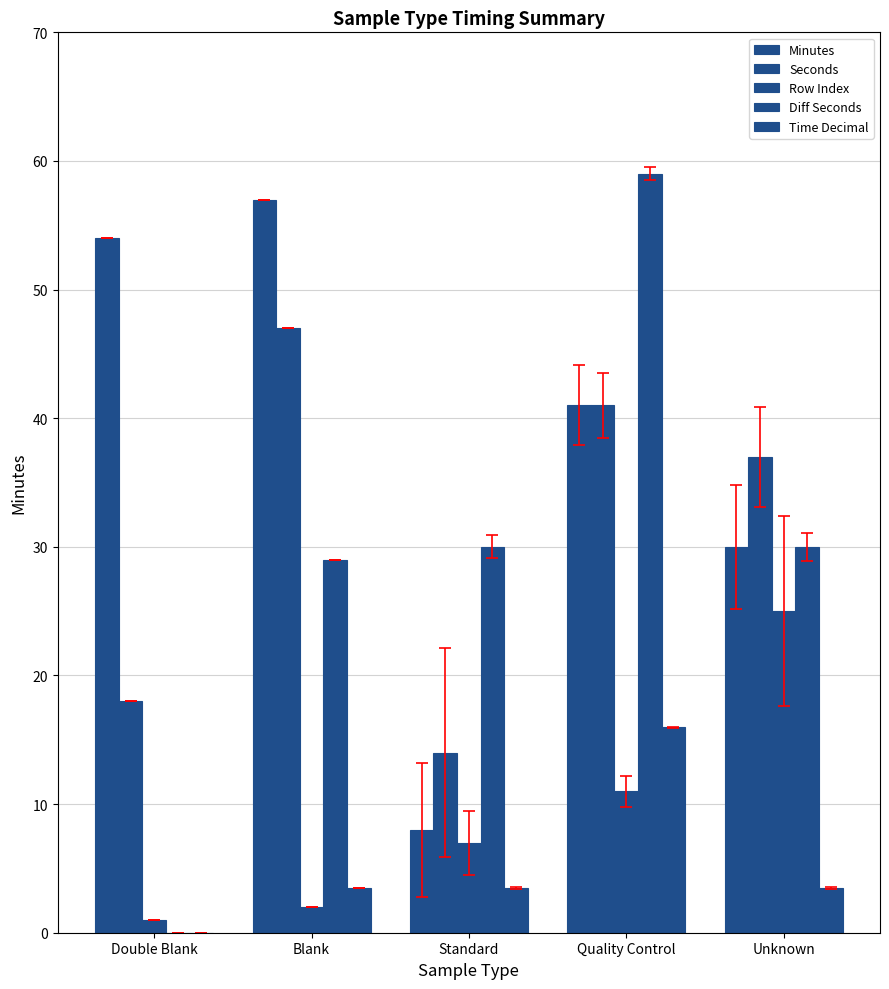

What is the highest value of the Minutes series?

57.0